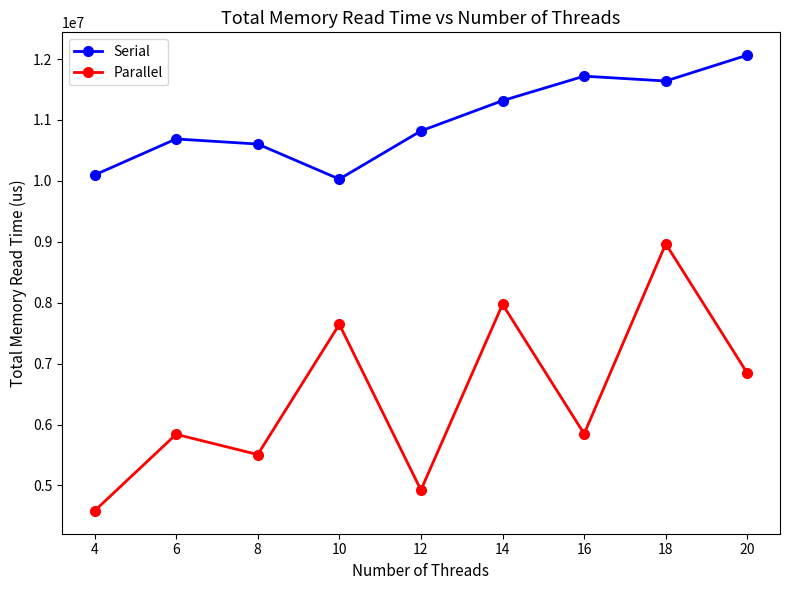

In Serial, how many points are higher than both neighbors (excluding endpoints)?

2